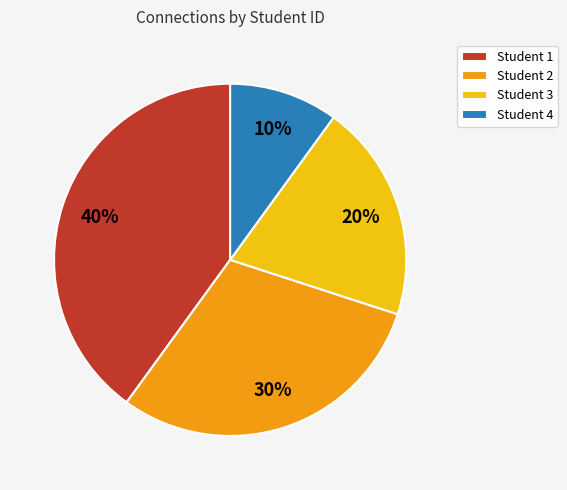

Combined, do Student 2 and Student 4 account for over 50%?

No